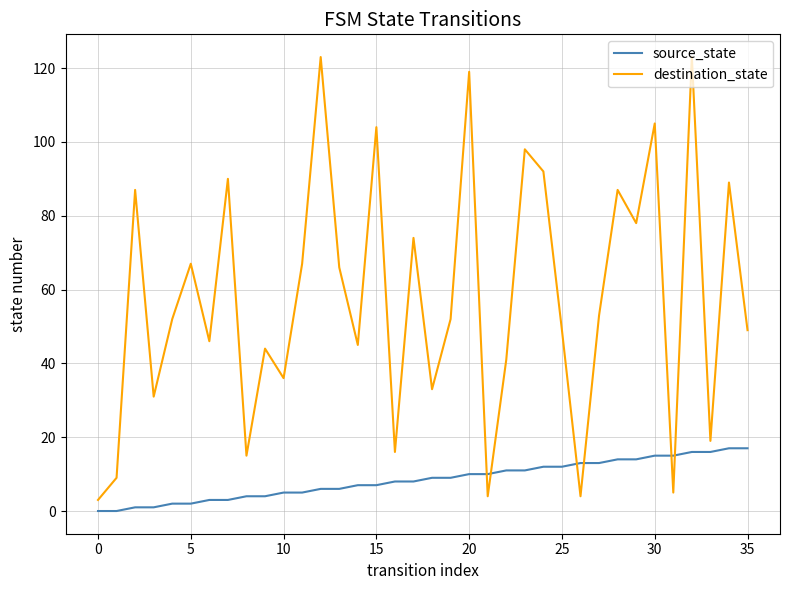

Which series has the largest total across all categories?

destination_state